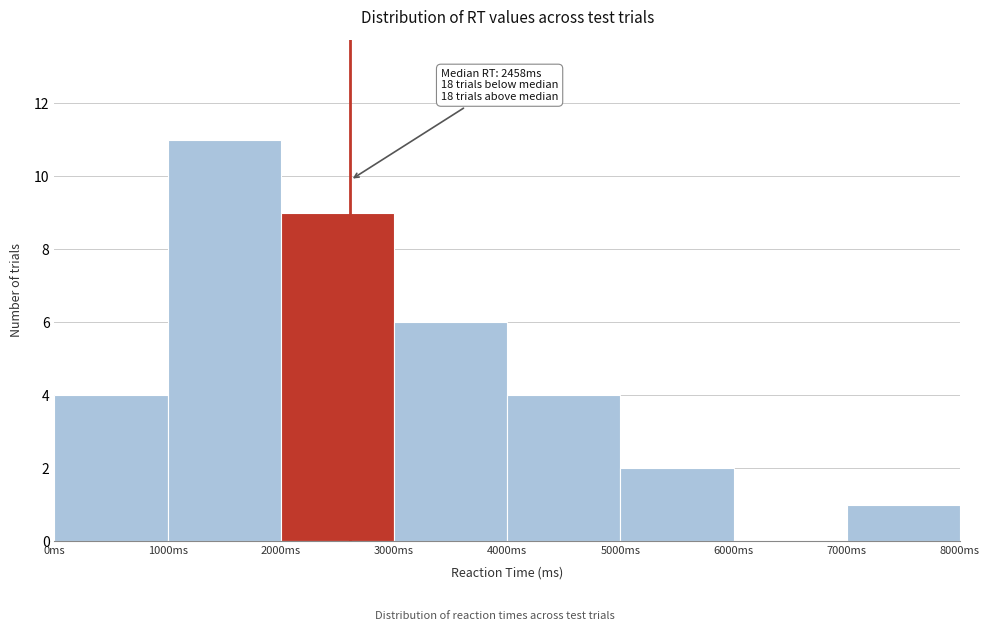

Which range on the x-axis has the tallest bar?

1000 to 2000